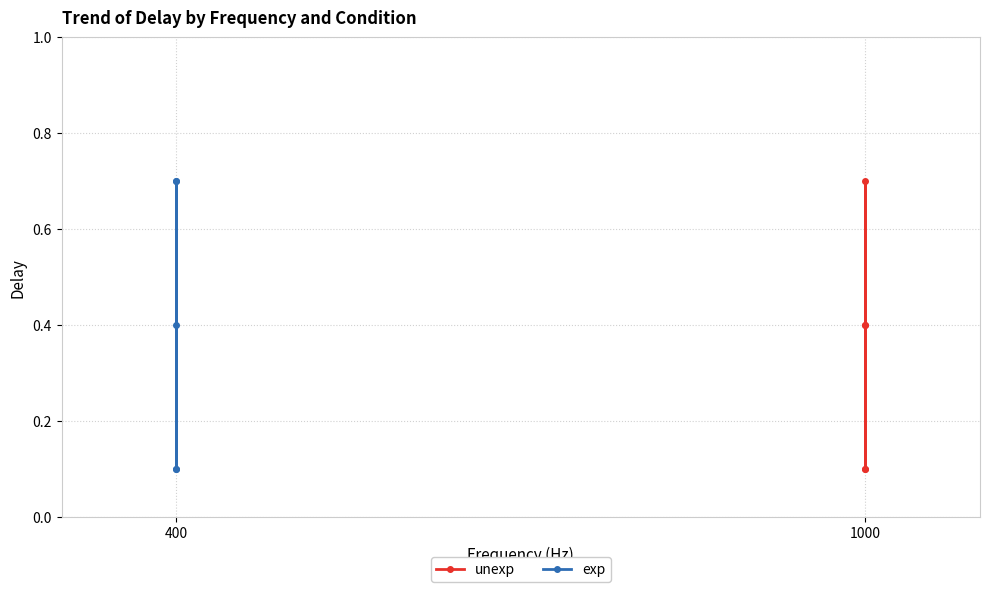

Which series has the largest total across all categories?

exp